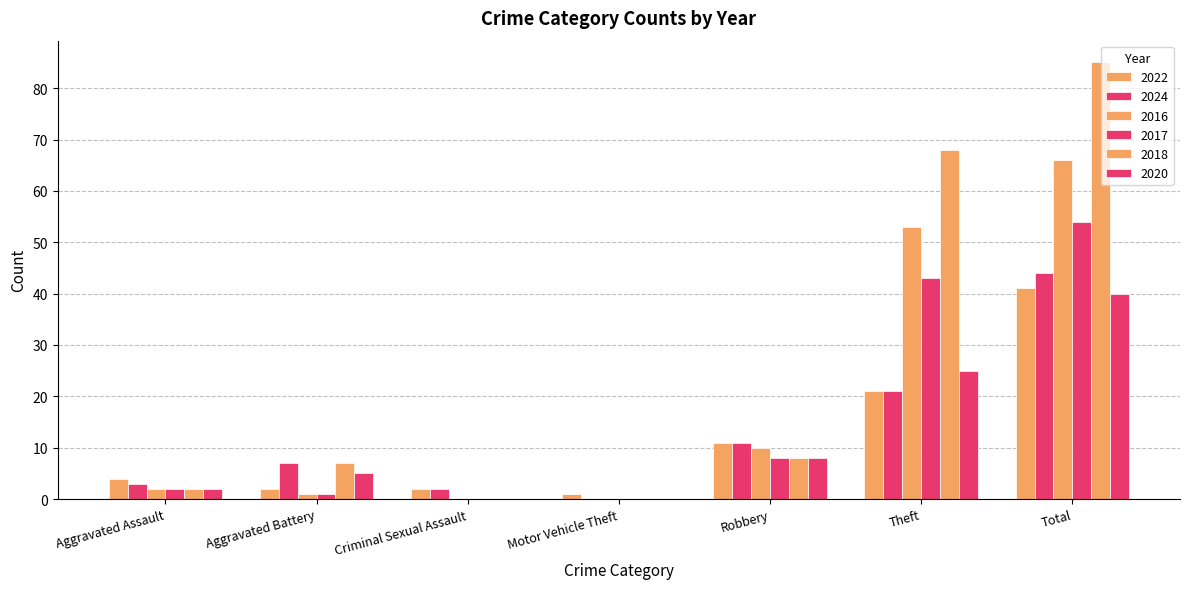

What is the difference between the maximum and minimum values in the 2024 series?

44